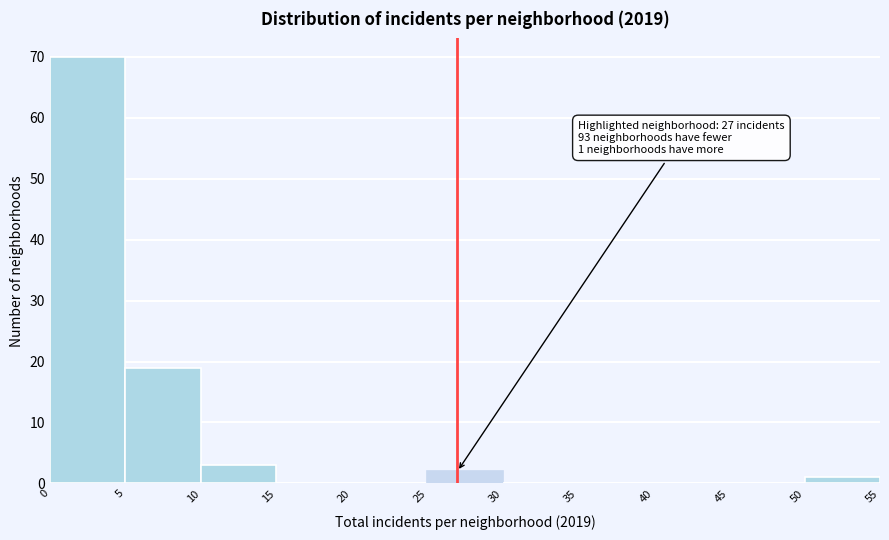

Over which range of the x-axis is the bar tallest?

0 to 5